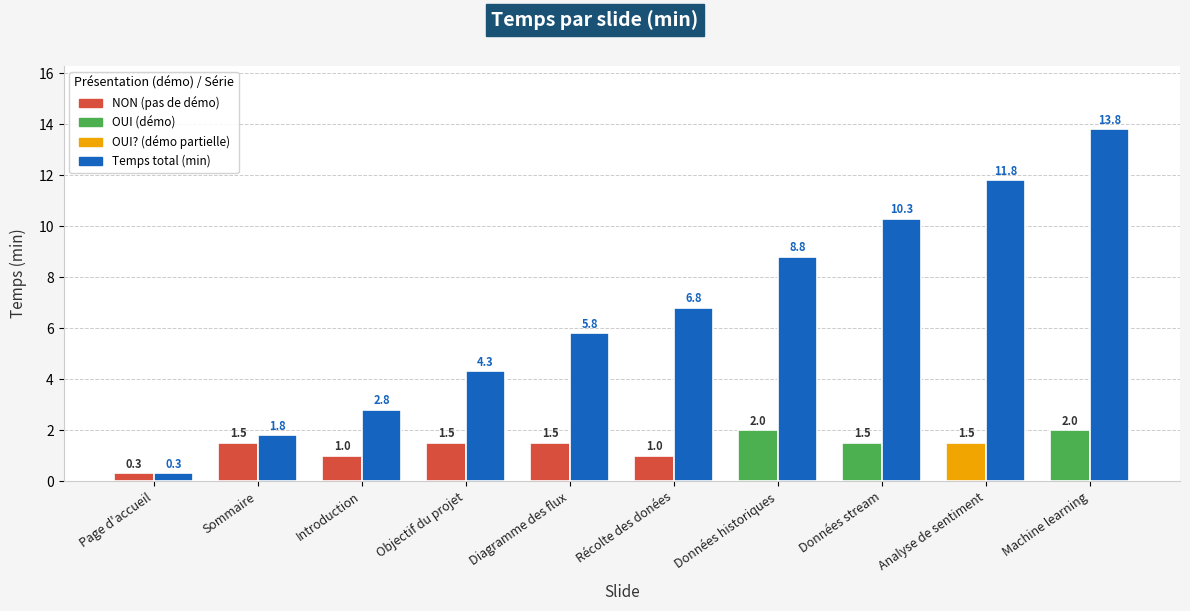

What is the label of the 1st bar from the right?

Machine learning